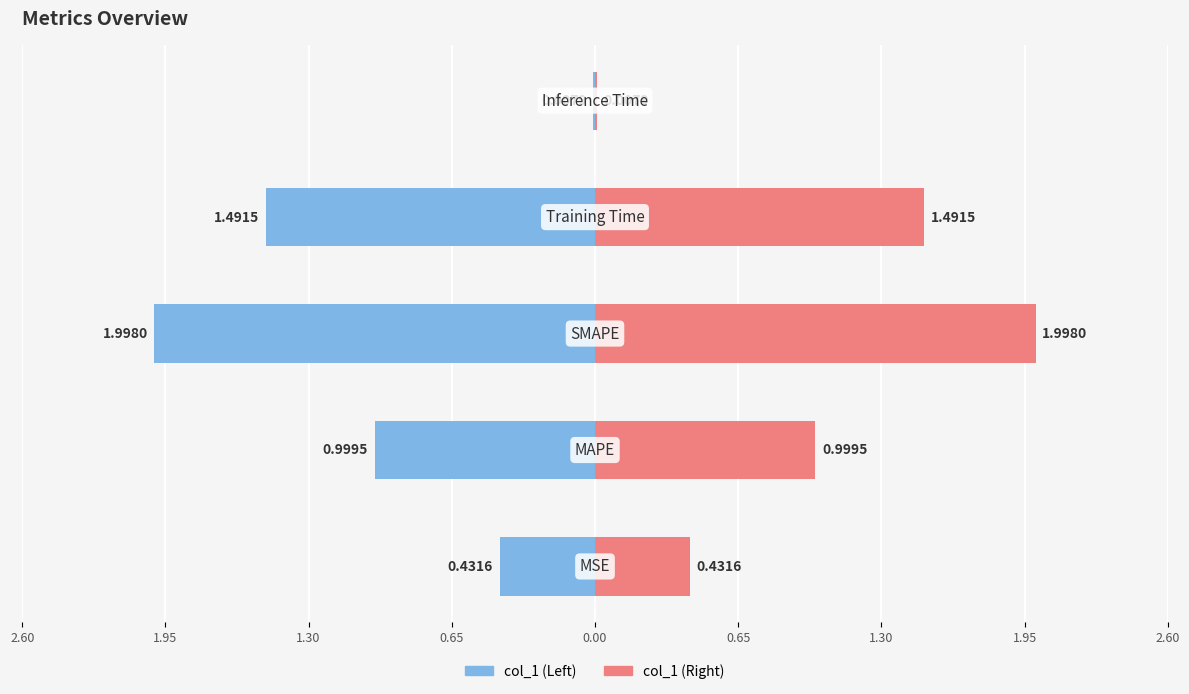

What value does the data have at MSE?

0.4